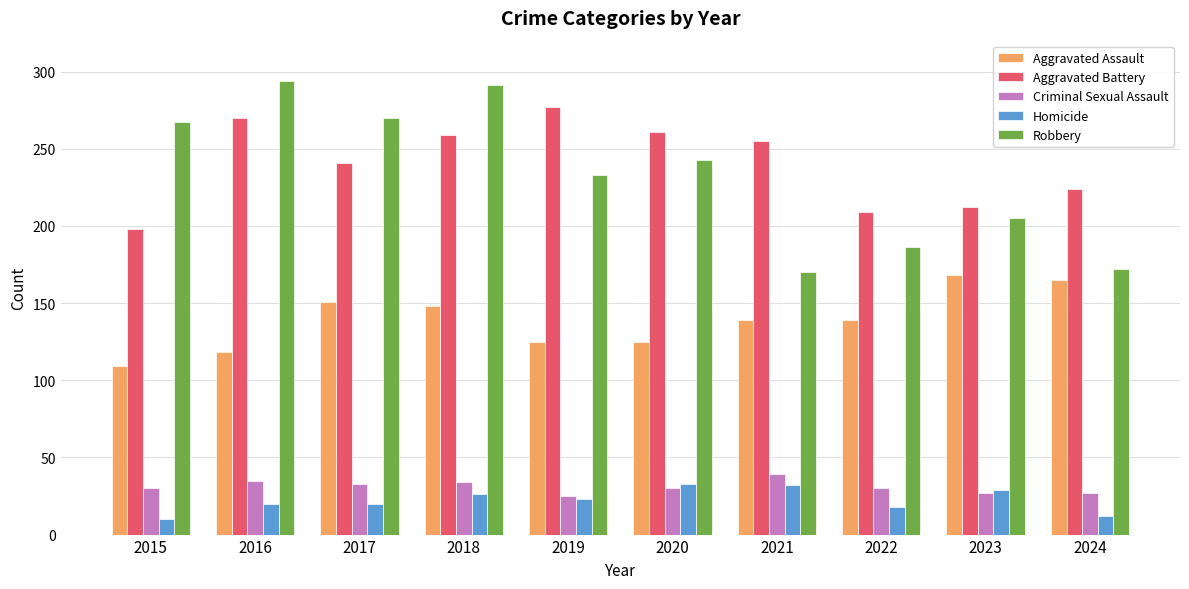

Are the bars horizontal?

No